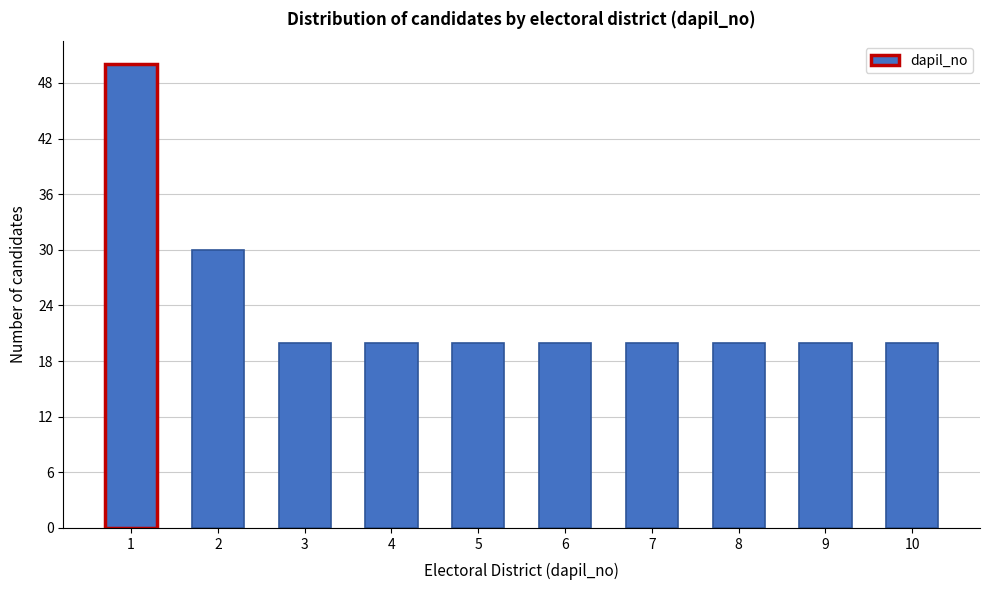

Reading right to left, transcribe all the data shown in this chart.

10=20	9=20	8=20	7=20	6=20	5=20	4=20	3=20	2=30	1=50